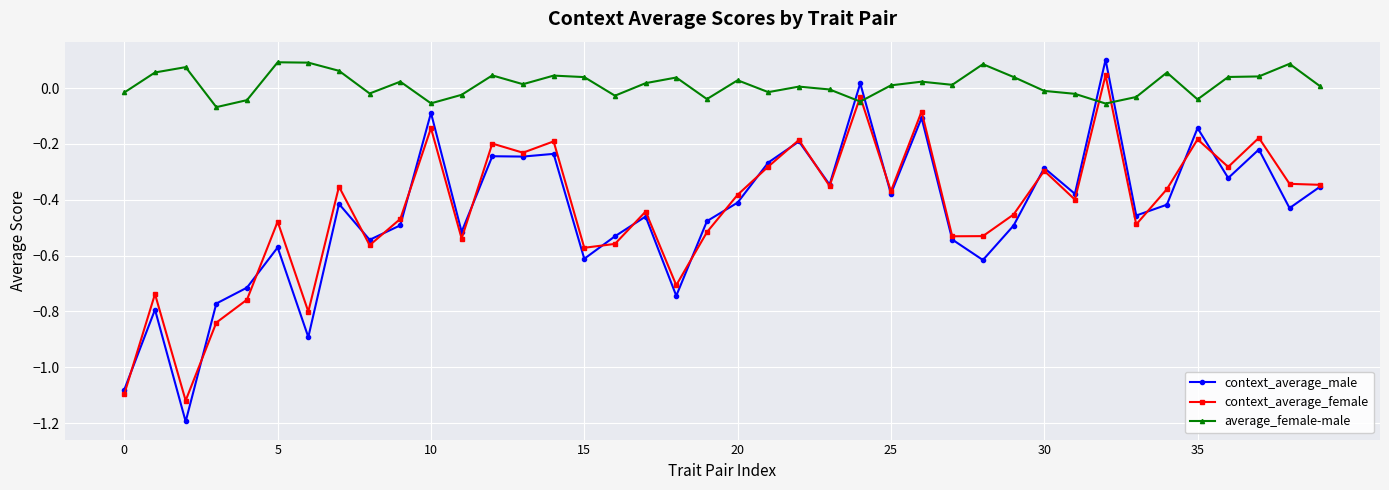

Which series has the largest range (max minus min)?

context_average_male